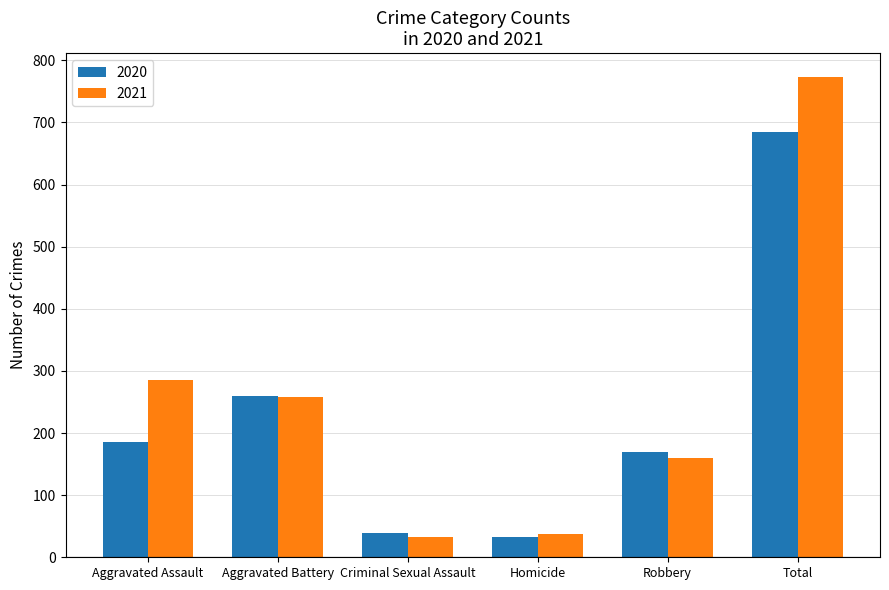

At which label is 2021 closest to 403?

Aggravated Assault